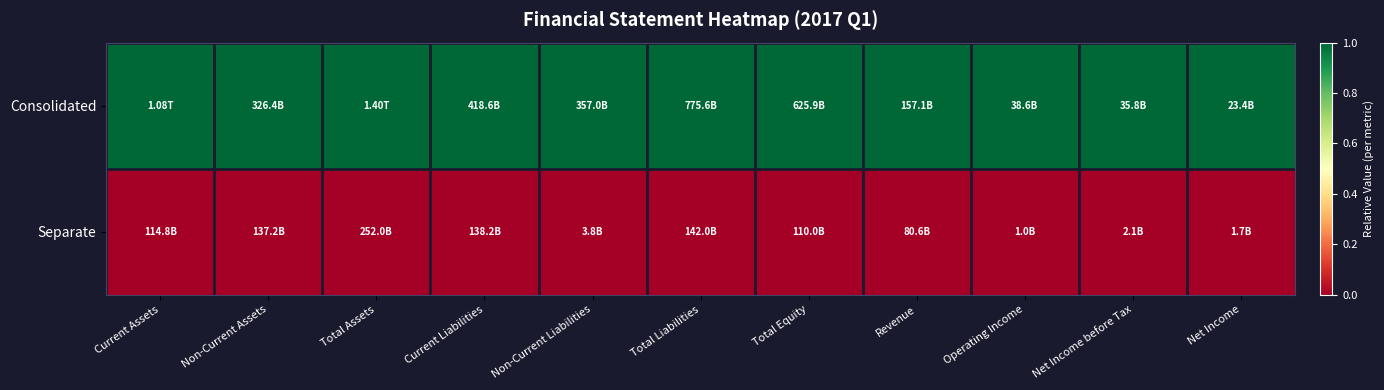

Rank the series at Current Liabilities from lowest to highest value.

Separate, Consolidated